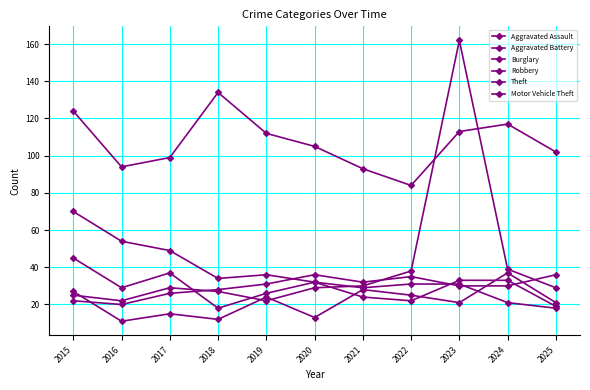

Count the number of categories in the chart.

11